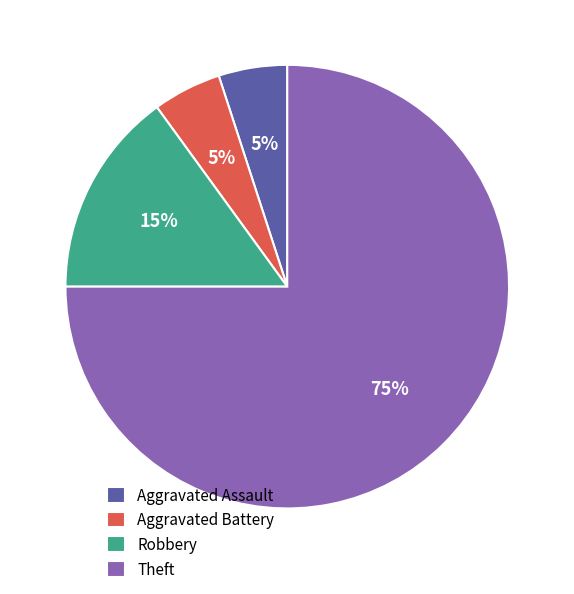

To the nearest percent, what percentage of the pie is Aggravated Battery?

5%